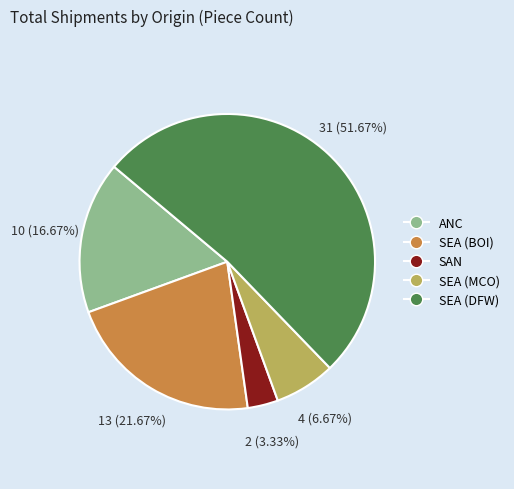

How many slices are in this pie chart?

5